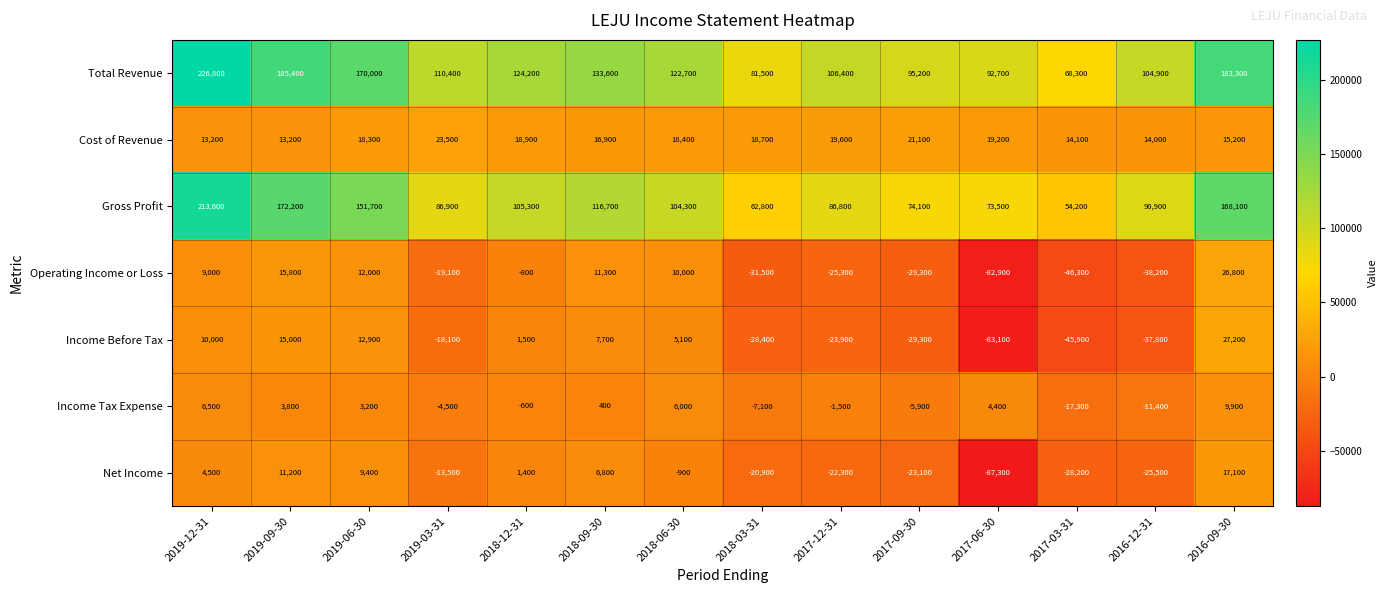

Rank the series at 2019-09-30 from lowest to highest value.

Income Tax Expense, Net Income, Cost of Revenue, Income Before Tax, Operating Income or Loss, Gross Profit, Total Revenue